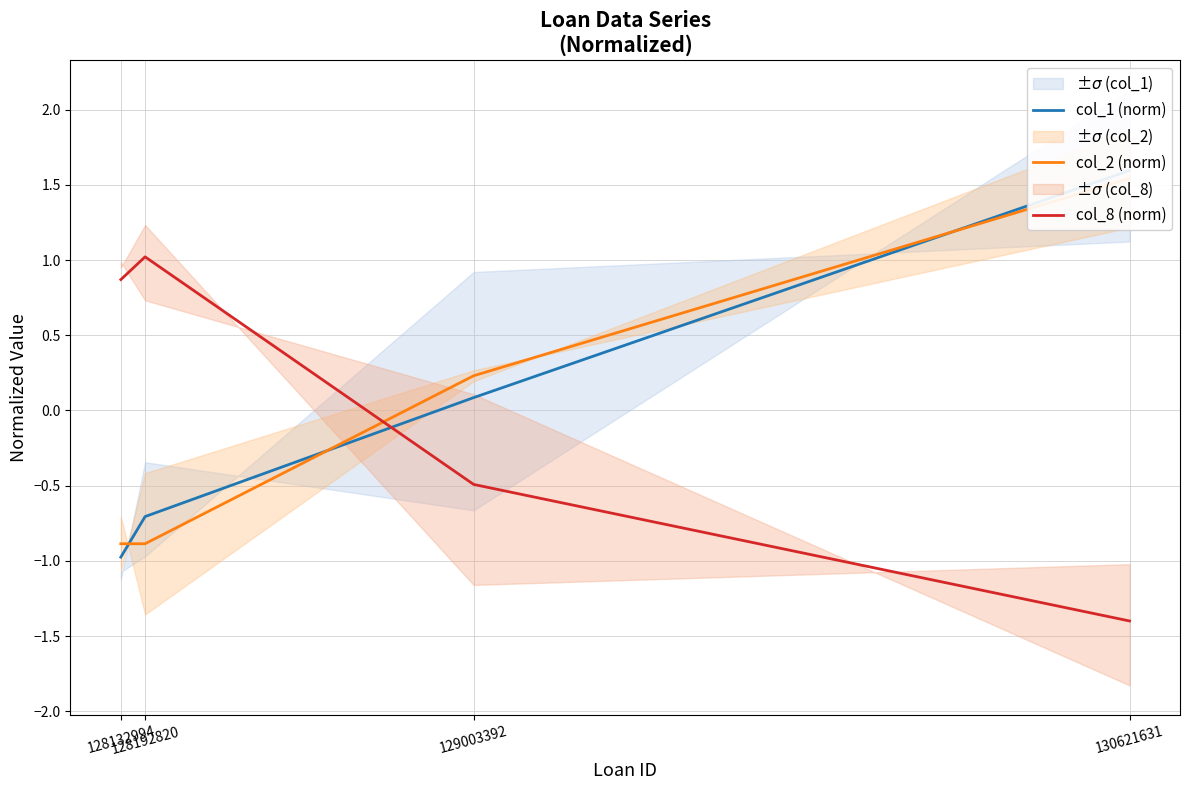

What is the difference between the highest and lowest values at 128192820?

1.9